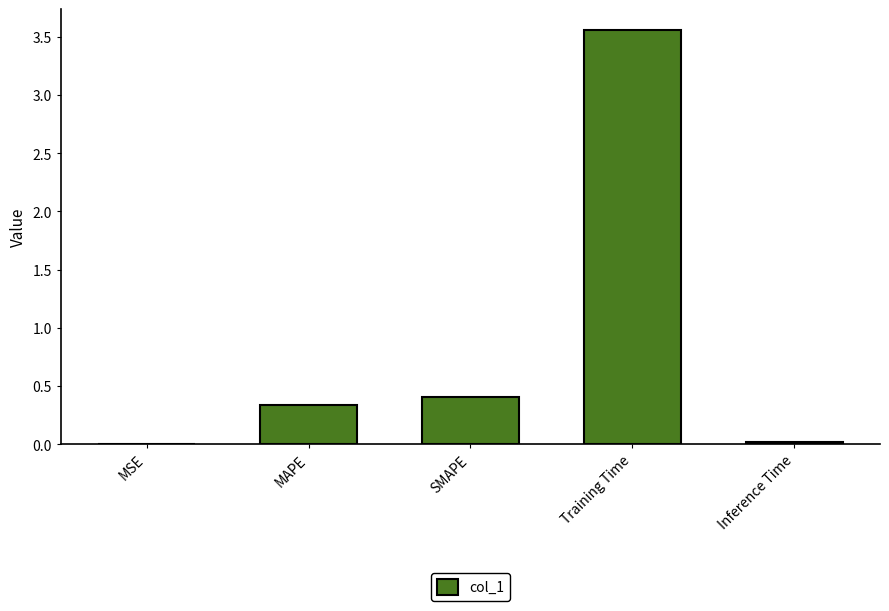

The value at SMAPE is 0.1. True or false?

False